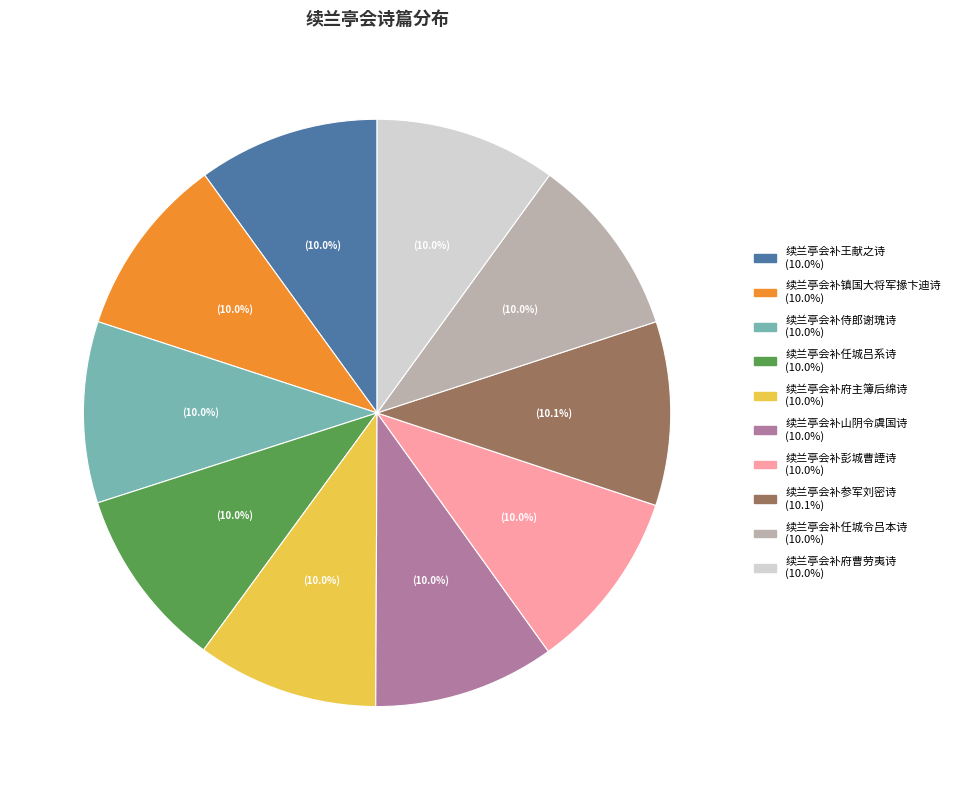

What is the ratio of the value at 续兰亭会补府主簿后绵诗 to the value at 续兰亭会补任城令吕本诗?

1.0